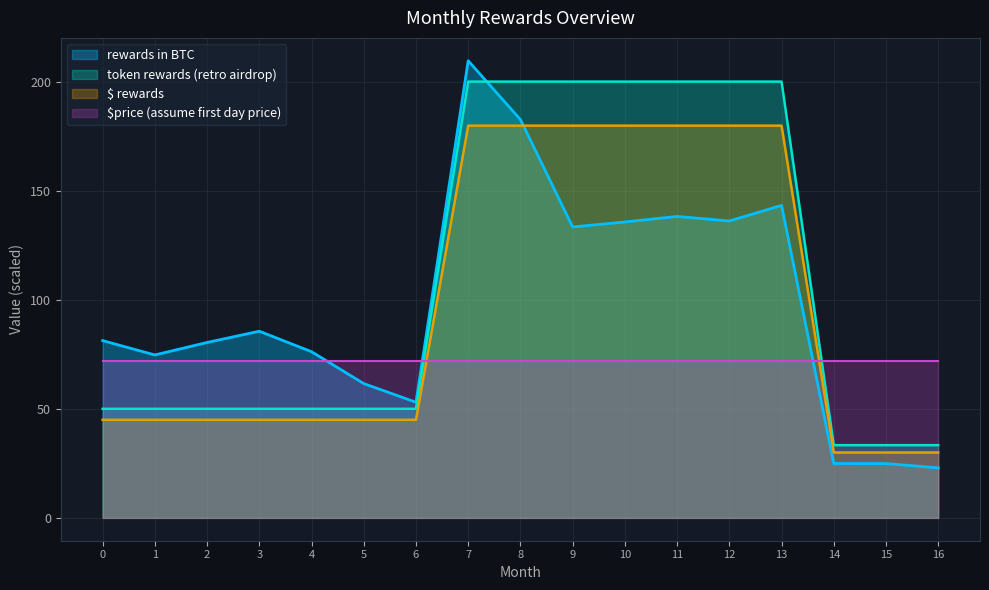

What are all the series names shown in the legend?

rewards in BTC, token rewards (retro airdrop), $ rewards, $price (assume first day price)